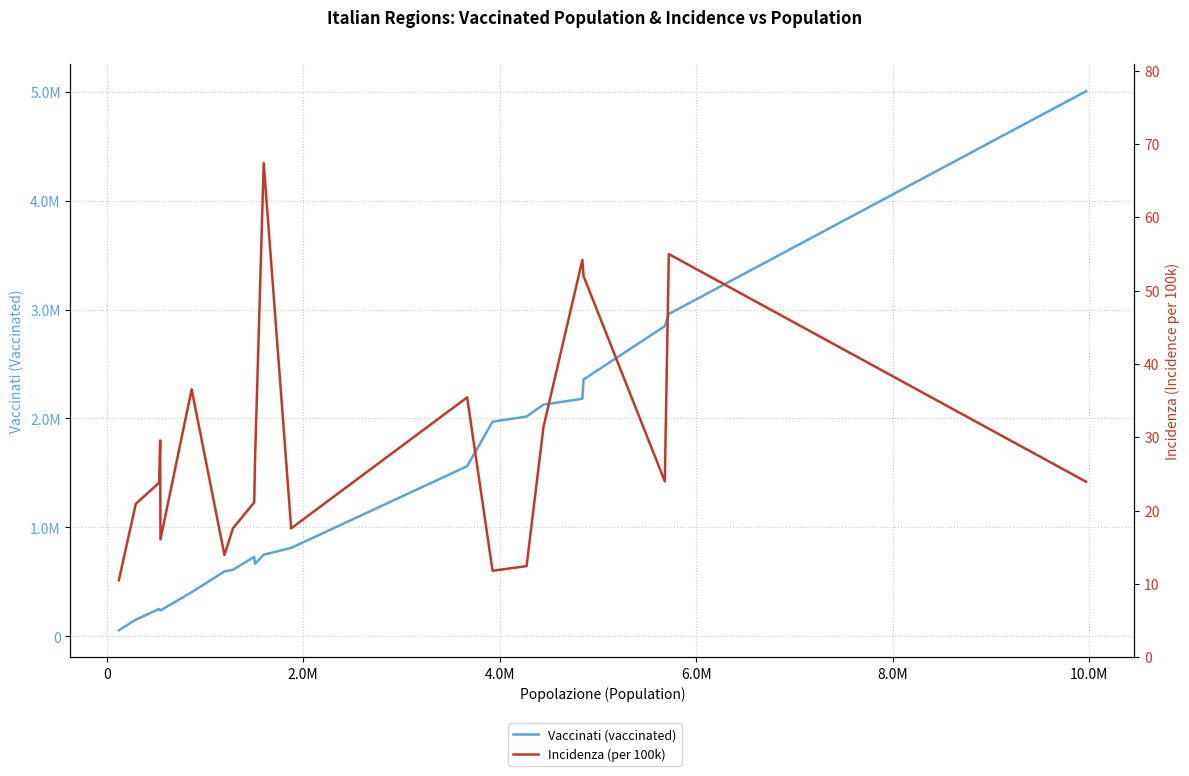

True or false: Vaccinati (vaccinated) and Incidenza (per 100k) intersect in this chart.

False